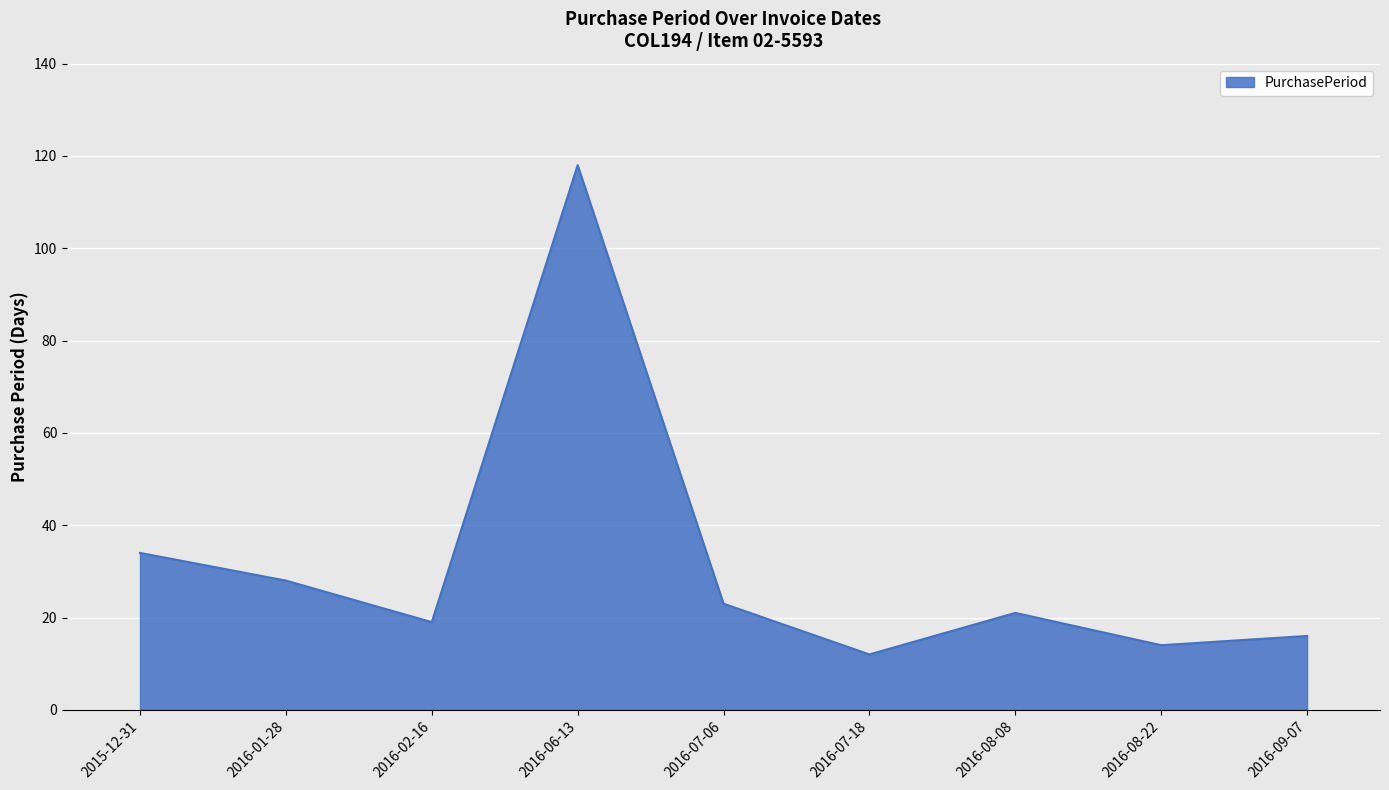

What is the change in value from 2016-07-18 to 2016-08-08?

+9